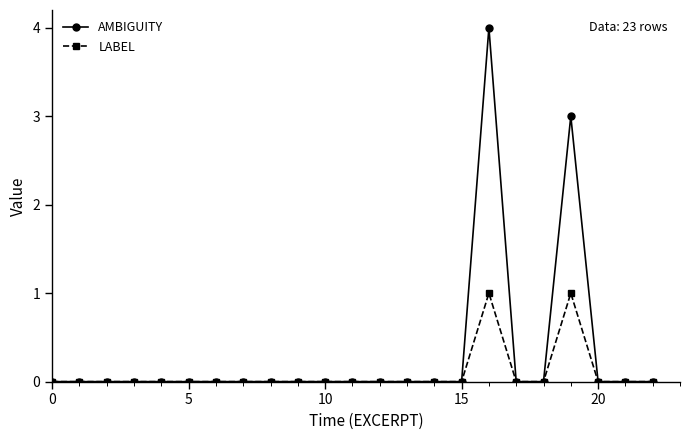

What is the maximum value for AMBIGUITY?

4